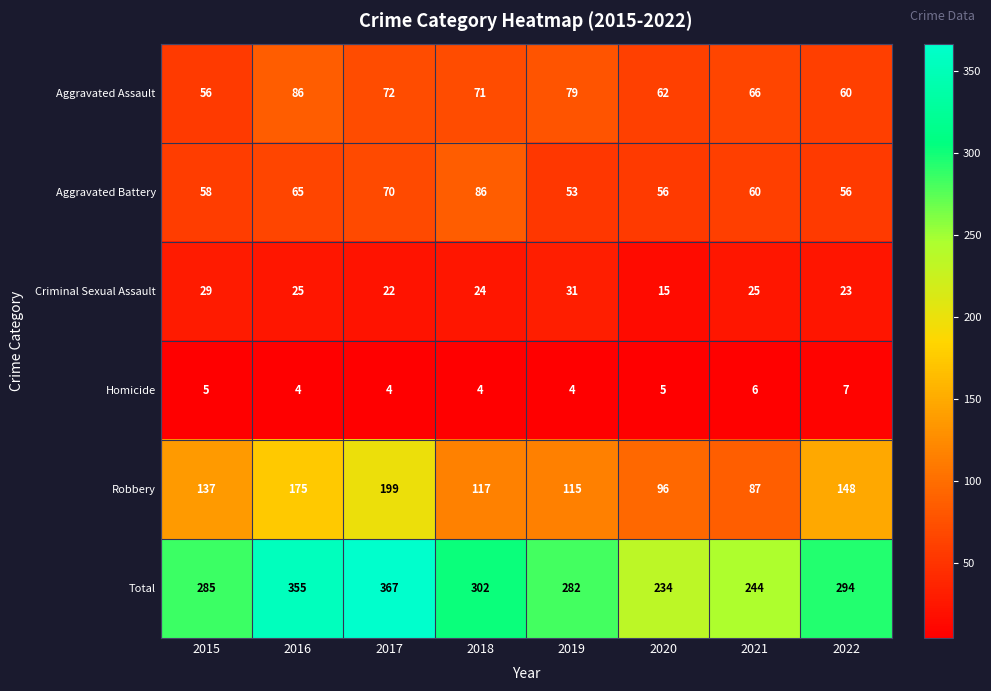

What is the average value of the Robbery series?

134